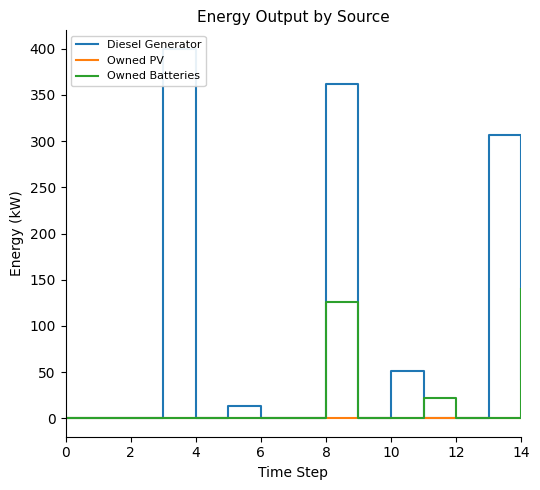

What is the label of the 15th point from the left?

14